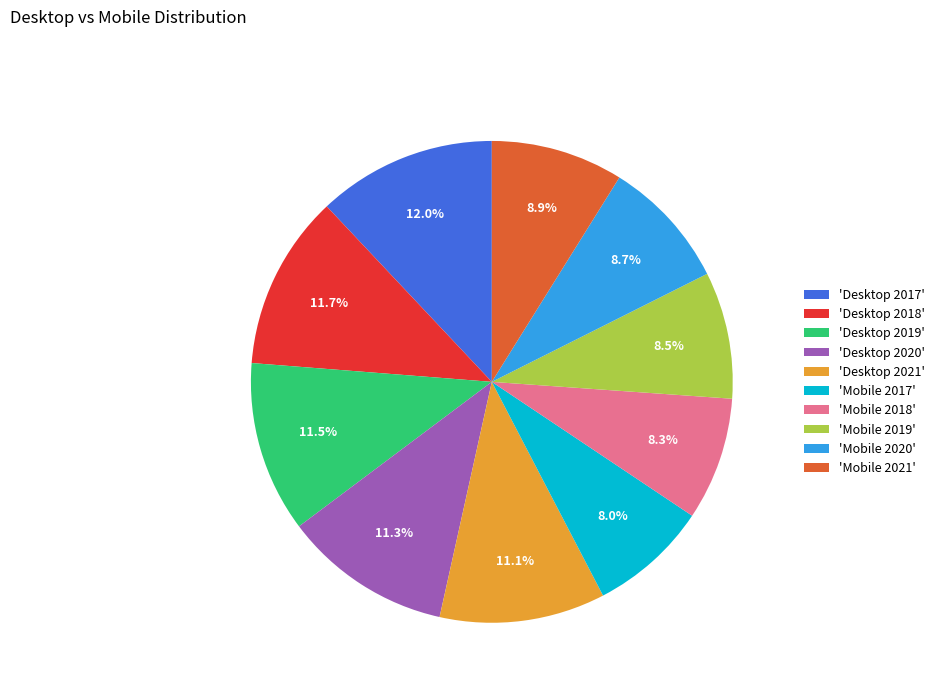

Approximately how many times larger is the value at 'Desktop 2020' compared to 'Mobile 2021'?

1.3